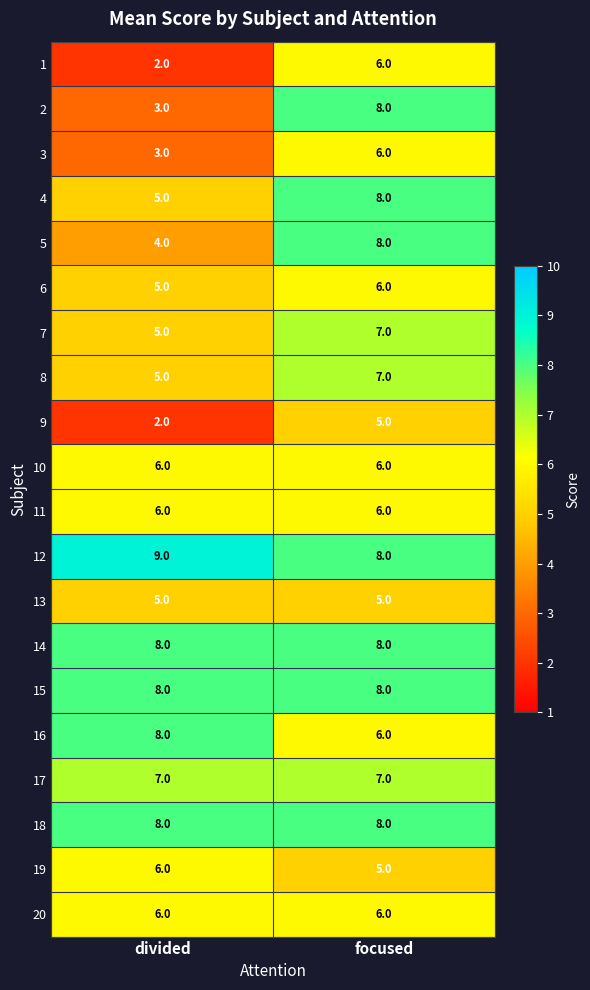

At which label is 19 closest to 5?

focused